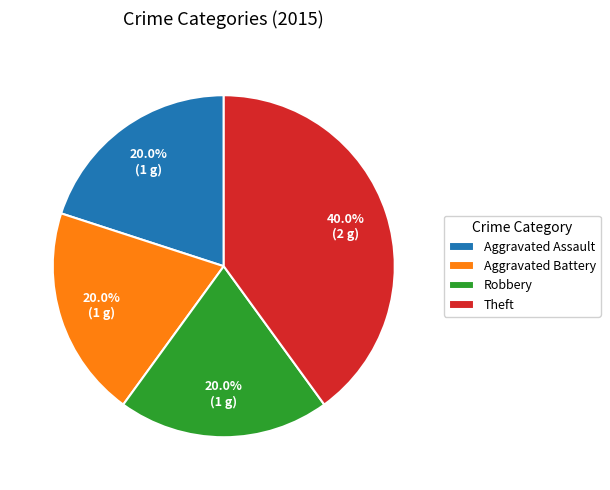

How many segments does this pie chart have?

4